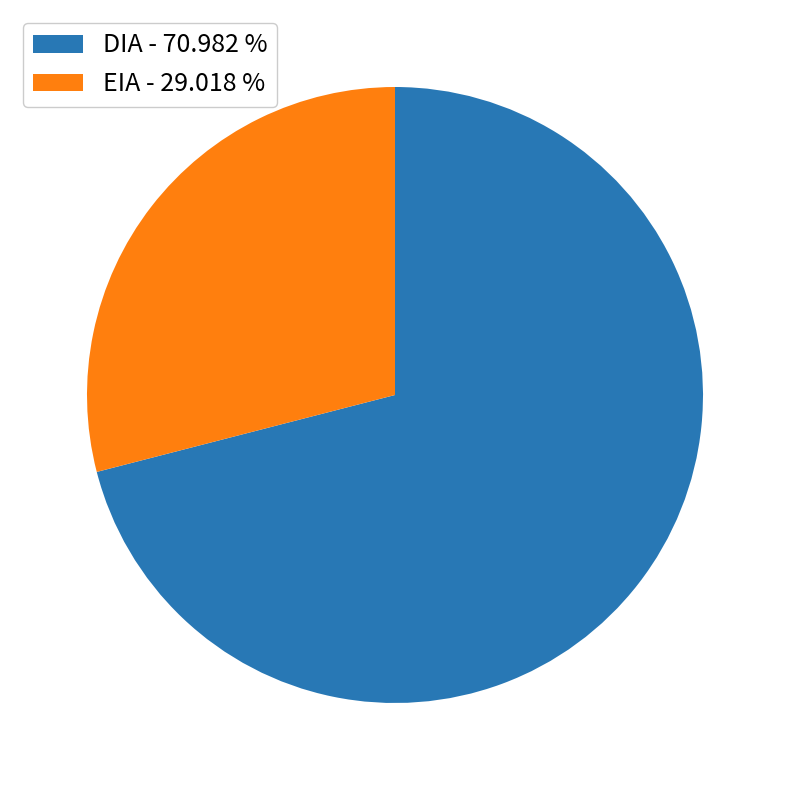

Combined, do DIA and EIA account for over 50%?

Yes